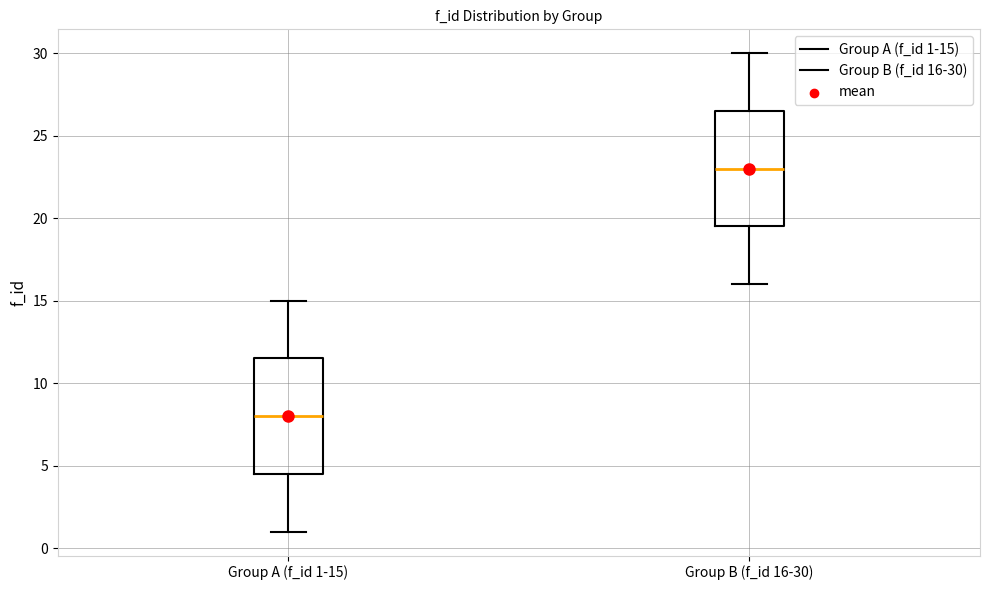

Where does the median line of the box for Group A (f_id 1-15) sit on the y-axis? The values are not printed on the chart, so give them approximately, as read against the axis.

8.0